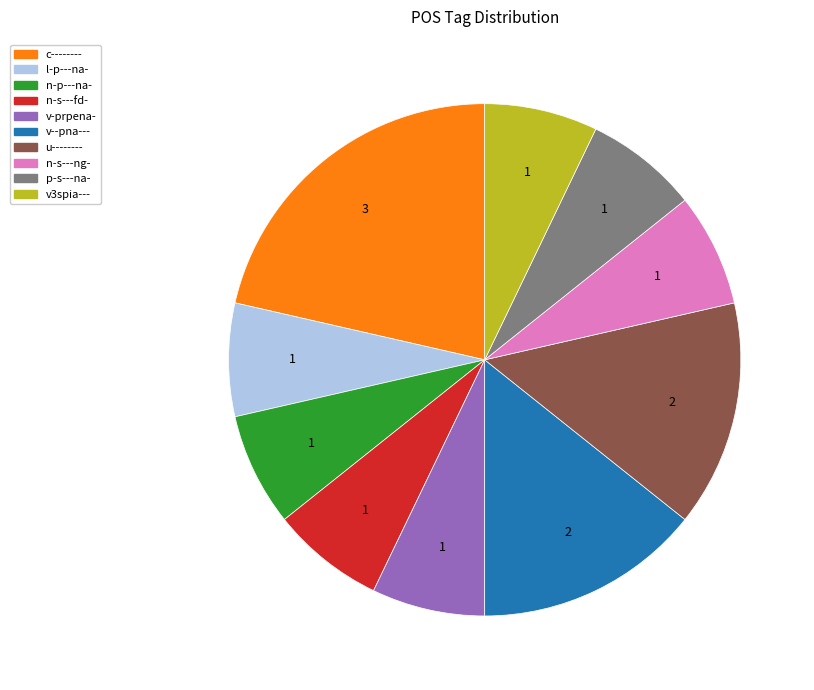

Do v--pna--- and v-prpena- together represent more than half of the pie?

No